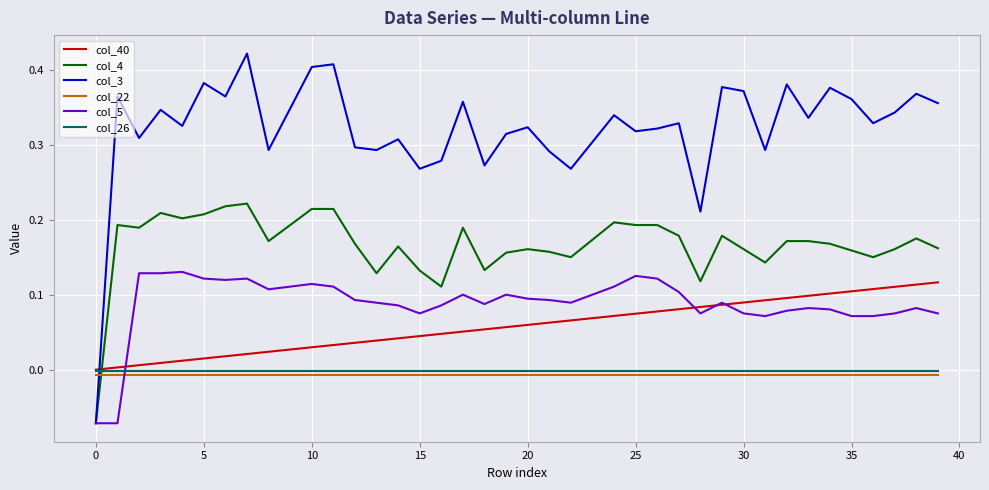

Which series has the largest range (max minus min)?

col_3